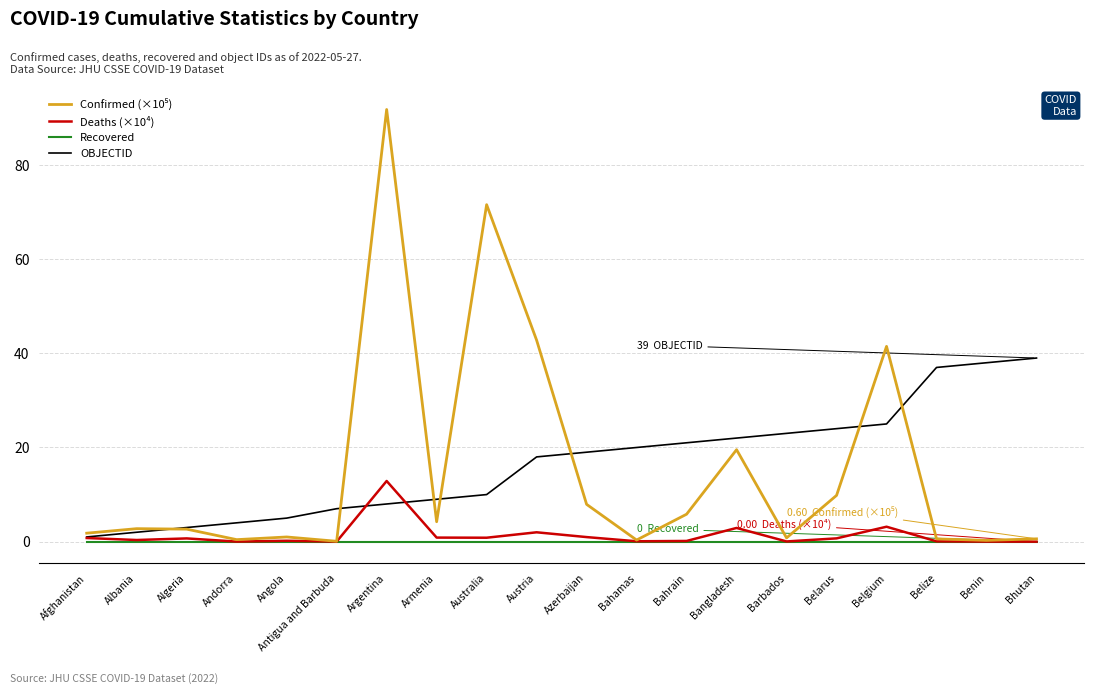

At which category is the sum across all series the highest?

Argentina